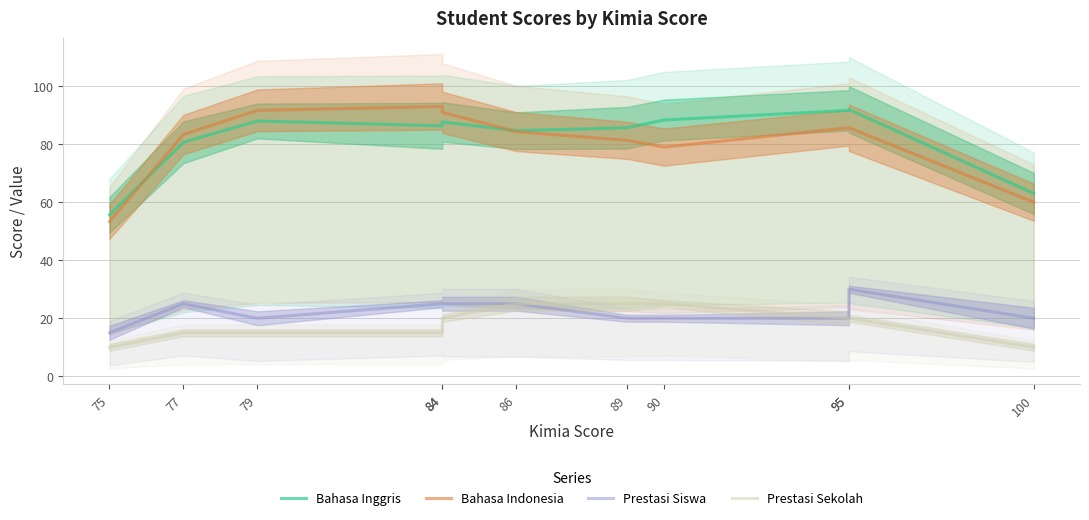

What is the value of the Prestasi Siswa point at the 9th from the left?

20.0